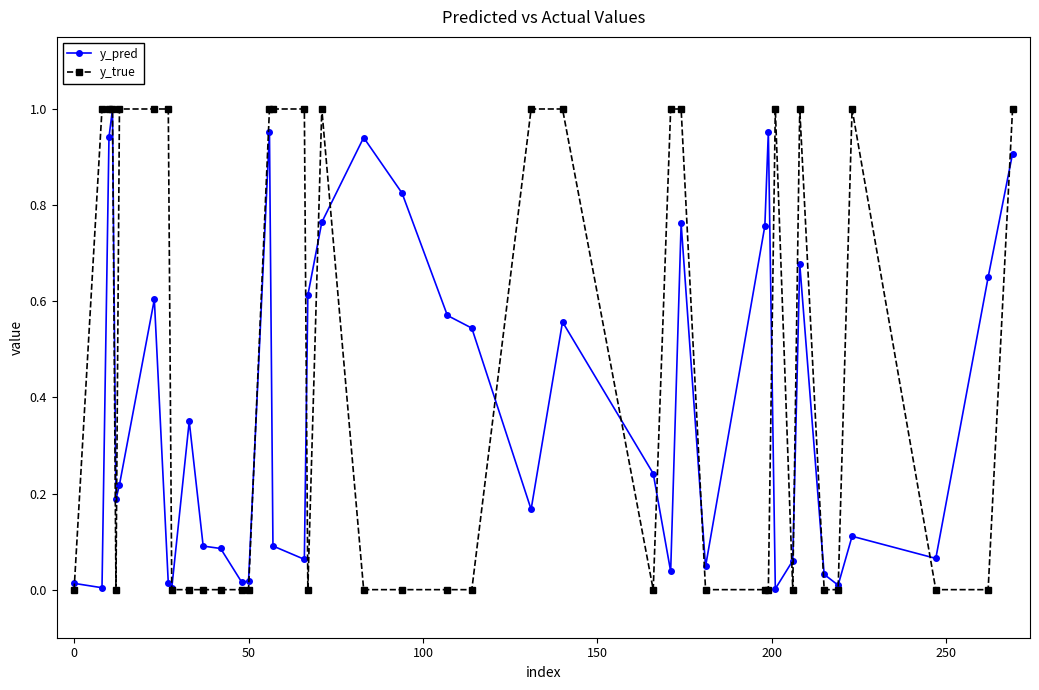

Is this an area chart (filled region under the line)?

No